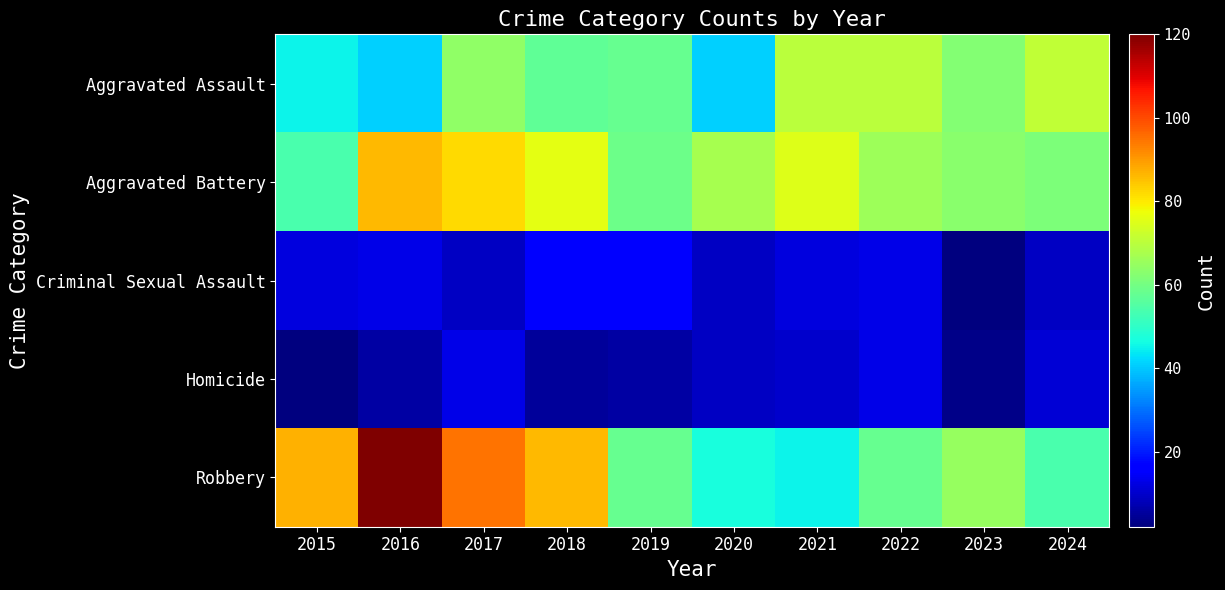

Which series has the largest total across all categories?

Robbery